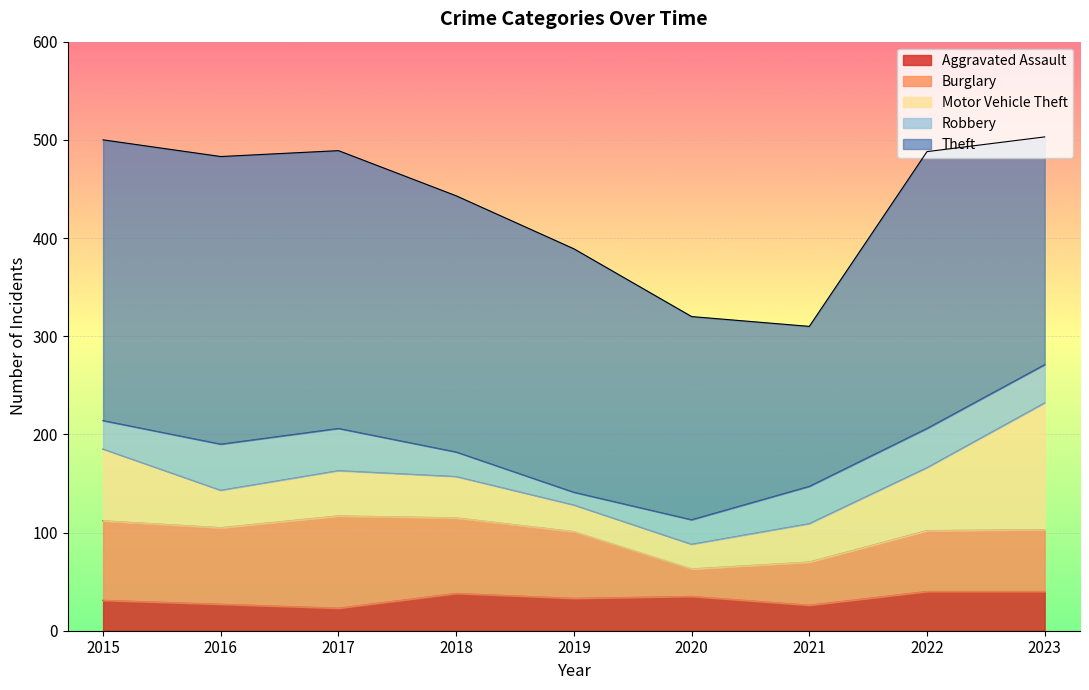

True or false: Burglary has more than 1 interior local peaks.

False